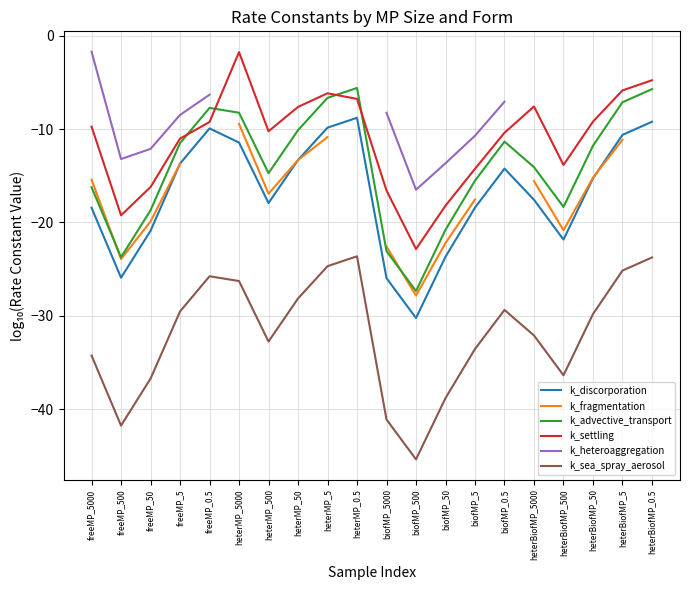

Which category has the highest value in the k_heteroaggregation series?

freeMP_5000